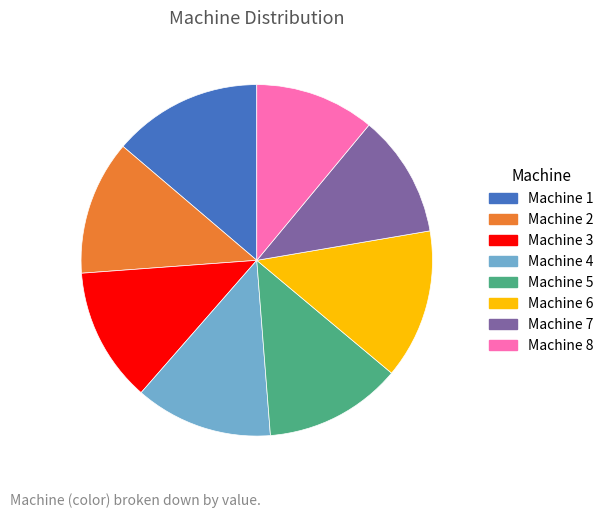

Combined, do Machine 3 and Machine 1 account for over 50%?

No